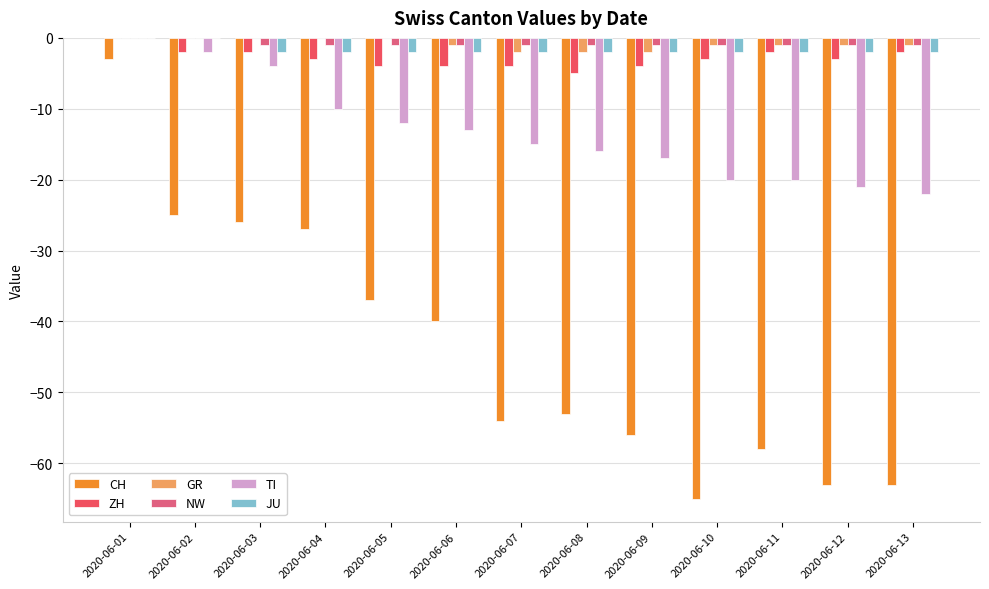

Reading left to right, list all the values displayed in this chart.

CH: -3	-25	-26	-27	-37	-40	-54	-53	-56	-65	-58	-63	-63
ZH: 0	-2	-2	-3	-4	-4	-4	-5	-4	-3	-2	-3	-2
GR: 0	0	0	0	0	-1	-2	-2	-2	-1	-1	-1	-1
NW: 0	0	-1	-1	-1	-1	-1	-1	-1	-1	-1	-1	-1
TI: 0	-2	-4	-10	-12	-13	-15	-16	-17	-20	-20	-21	-22
JU: 0	0	-2	-2	-2	-2	-2	-2	-2	-2	-2	-2	-2